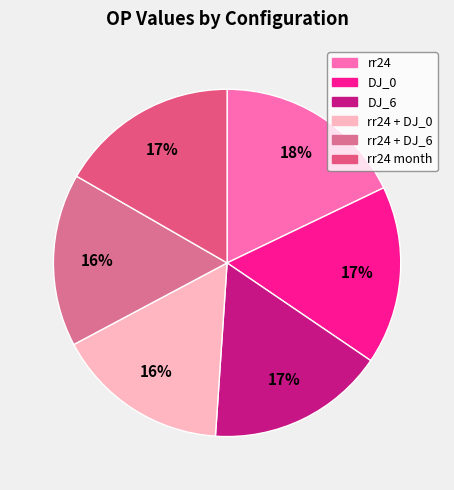

Count the number of slices in the pie.

6